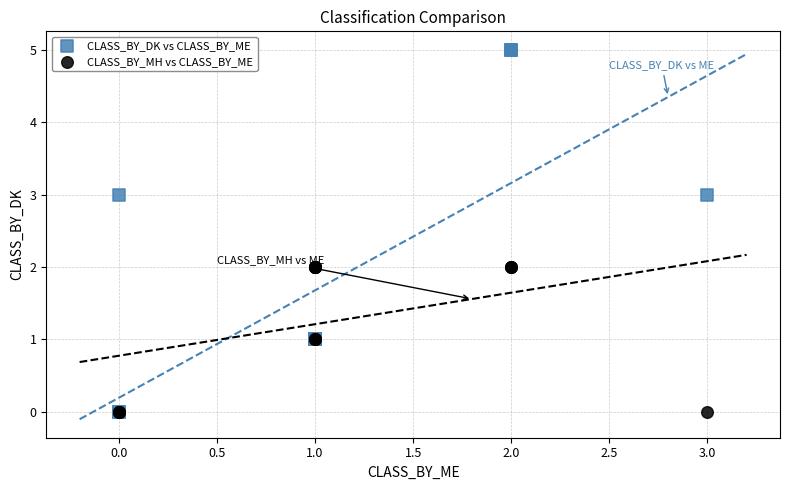

What are all the series names shown in the legend?

CLASS_BY_DK vs CLASS_BY_ME, CLASS_BY_MH vs CLASS_BY_ME